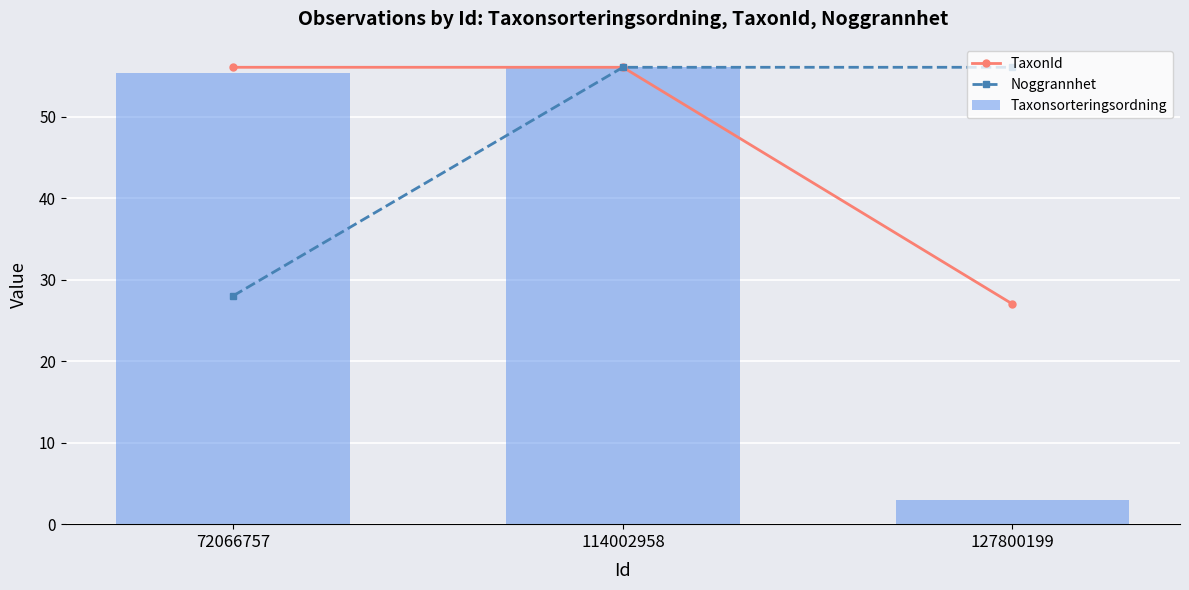

How many values in the Noggrannhet series are below 56?

1